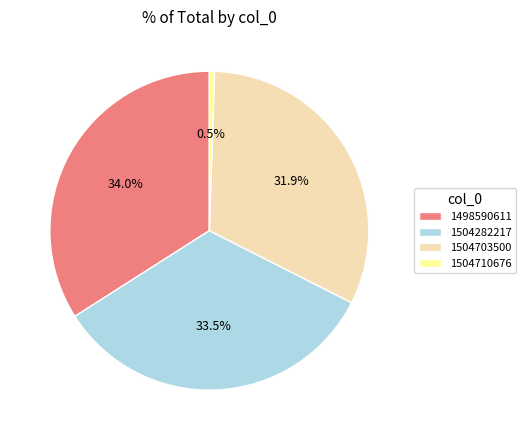

Does 1504282217 account for over 50% of the chart?

No